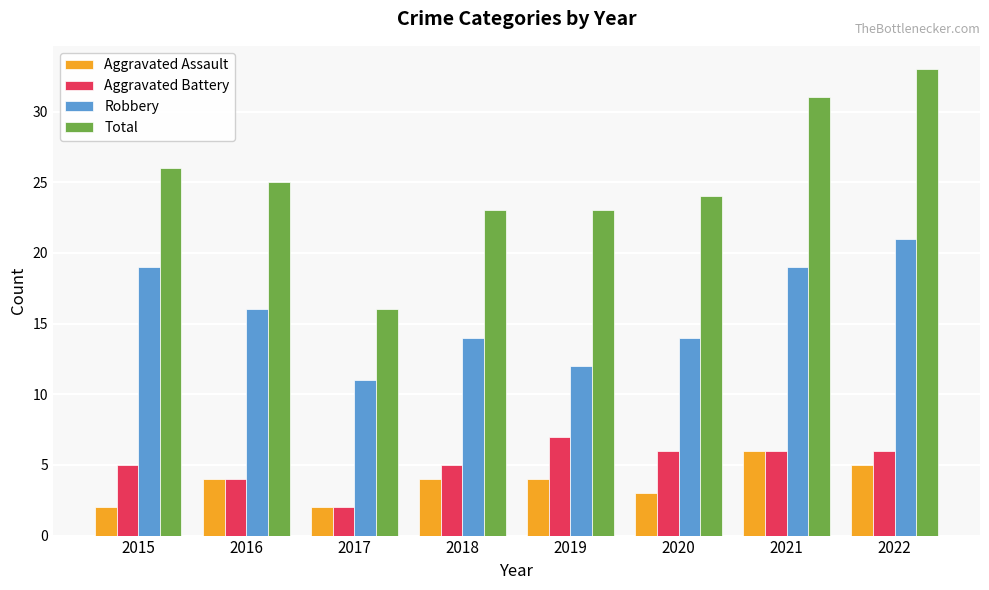

How many Robbery values are between 14 and 19?

5